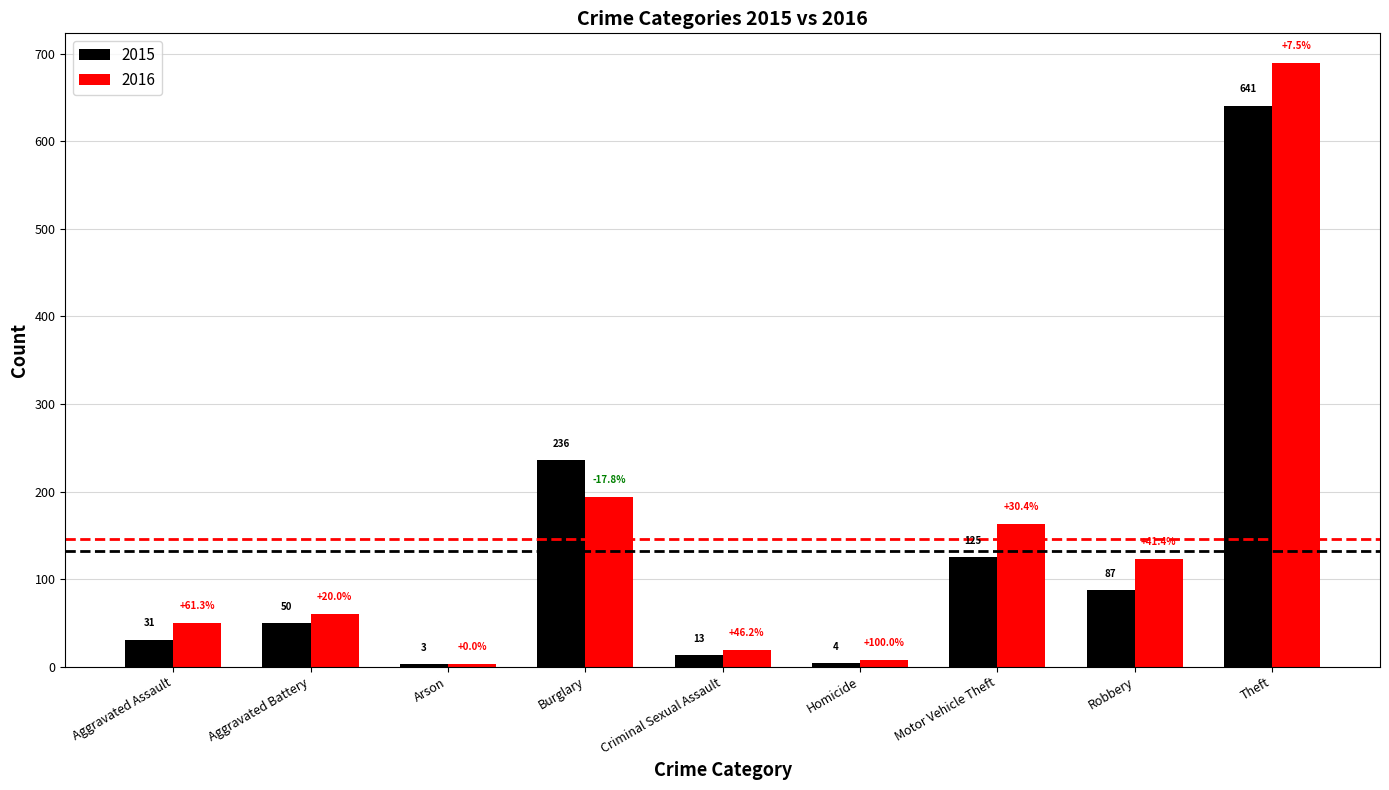

What is the sum of the 2015 values at Arson and Theft?

644